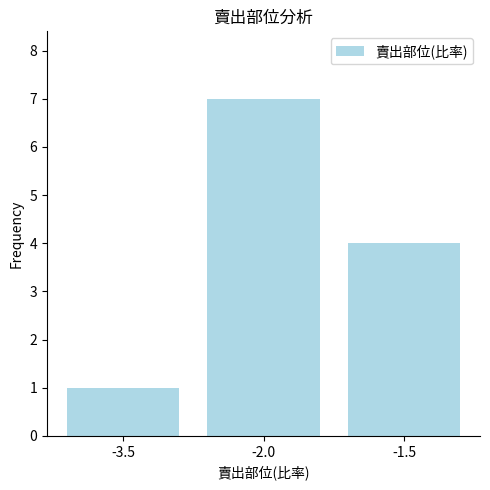

Is it true that the value at -3.5 is 1?

True